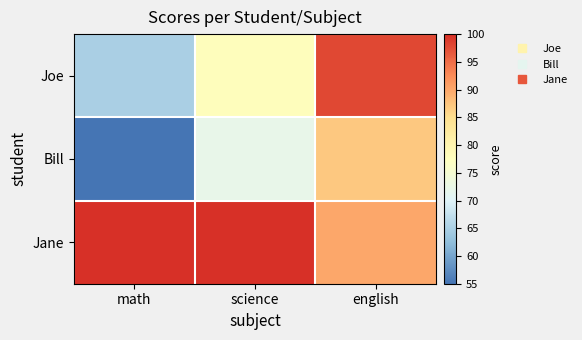

Reading left to right, what are all the values shown in this chart?

Joe: math=65	science=78	english=98
Bill: math=55	science=72	english=87
Jane: math=100	science=100	english=90